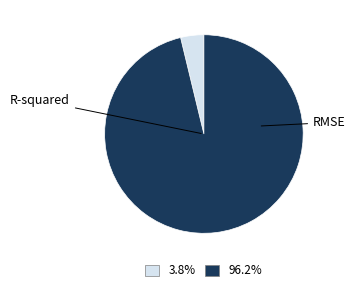

Which slice represents more than half of the pie?

RMSE